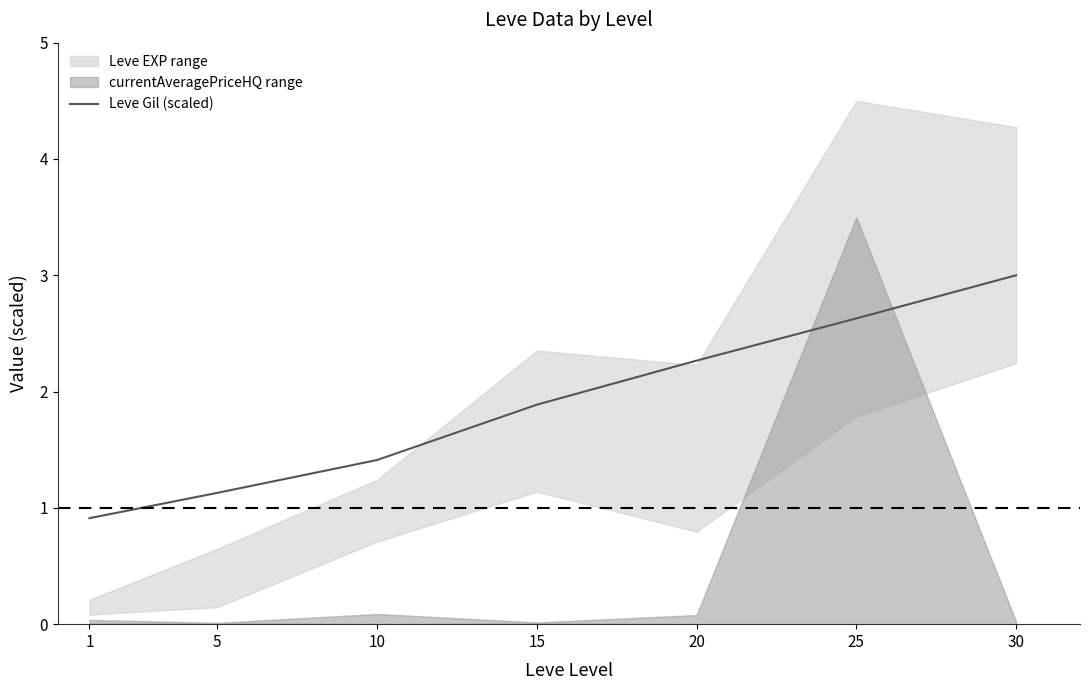

List the labels in order of value, smallest first.

1, 5, 10, 15, 20, 25, 30